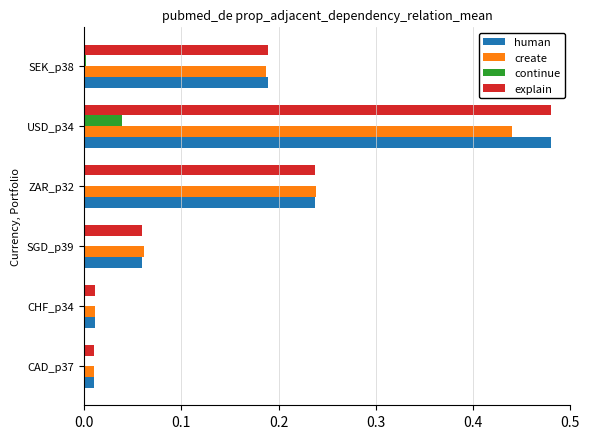

What are all the series names shown in the legend?

human, create, continue, explain